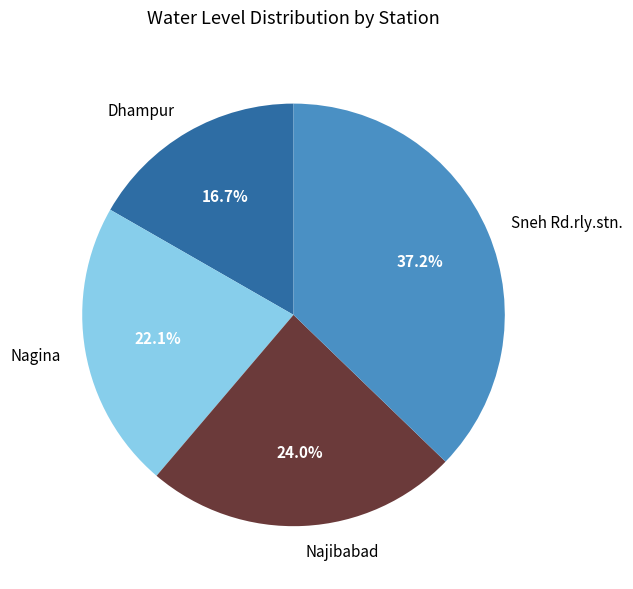

How many segments does this pie chart have?

4